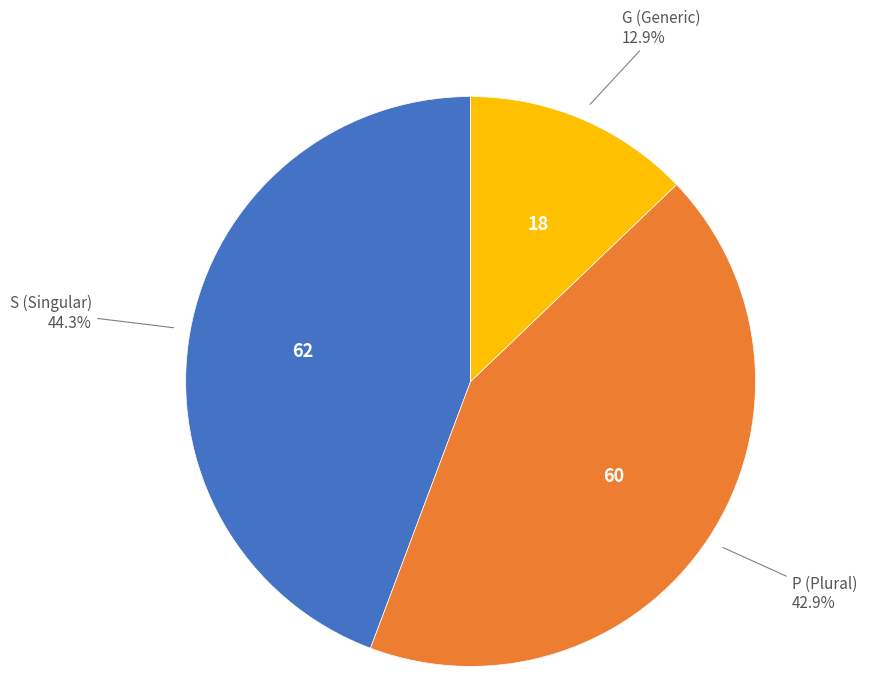

Is there any slice that represents more than half of the pie?

No